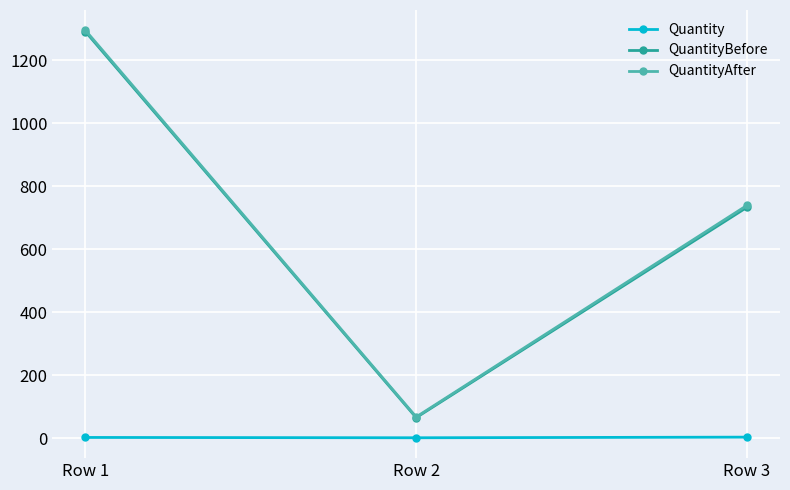

What is the minimum value shown in the chart?

1